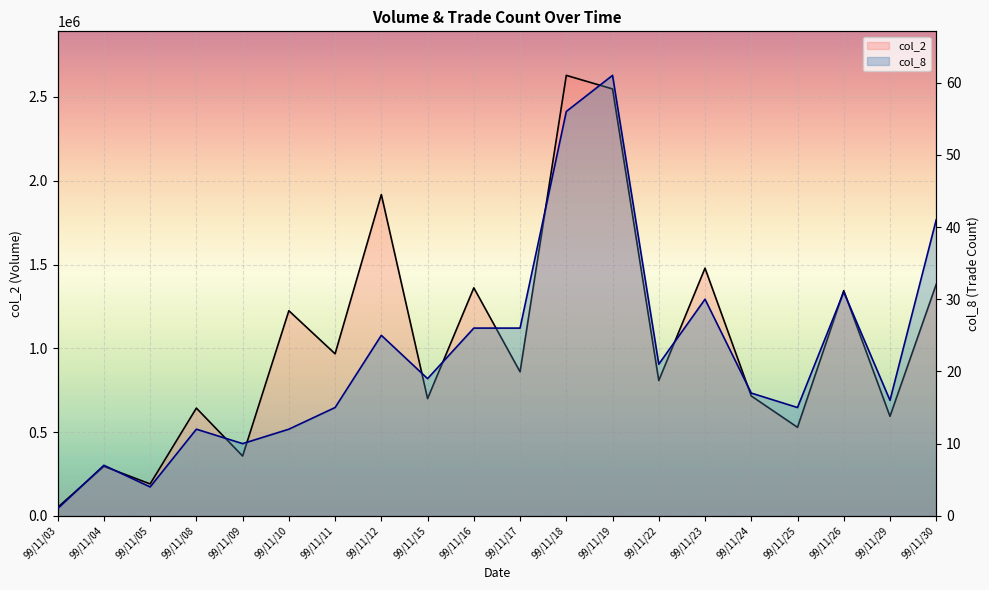

List the series in order of their peak value, highest first.

col_2, col_8